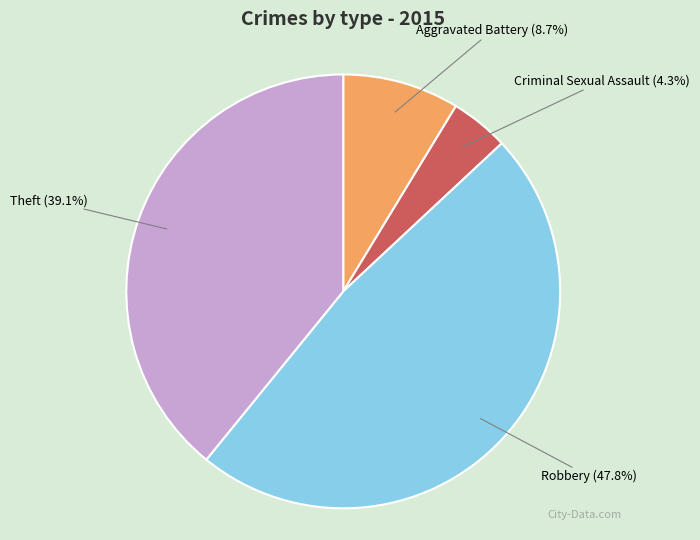

To the nearest percent, what portion does Theft represent?

39%